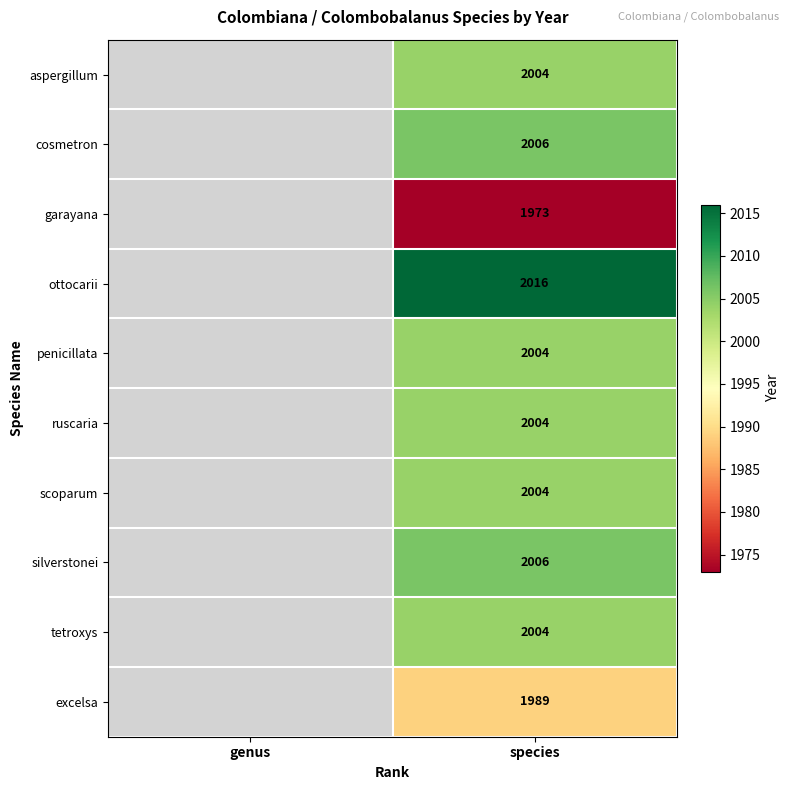

The aspergillum series shows 3282 at species. True or false?

False